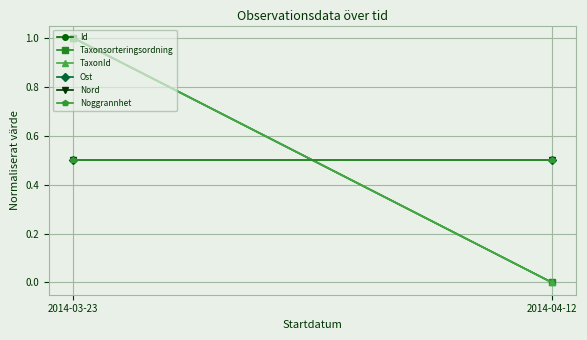

How many lines are shown in the chart?

6